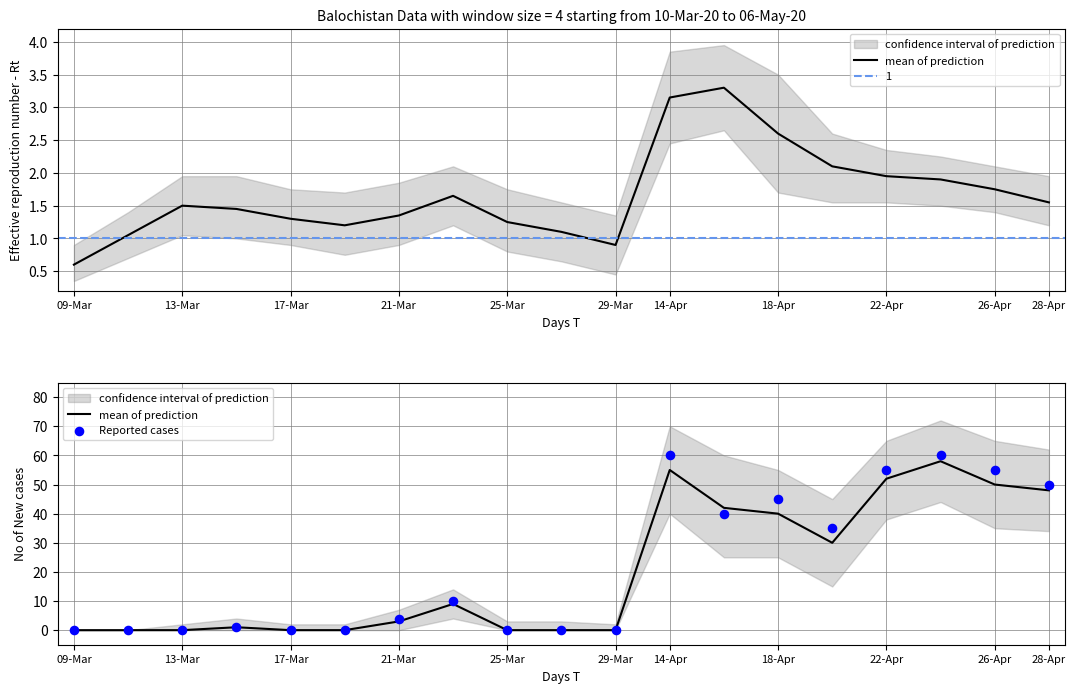

Which series has the largest total across all categories?

Reported cases